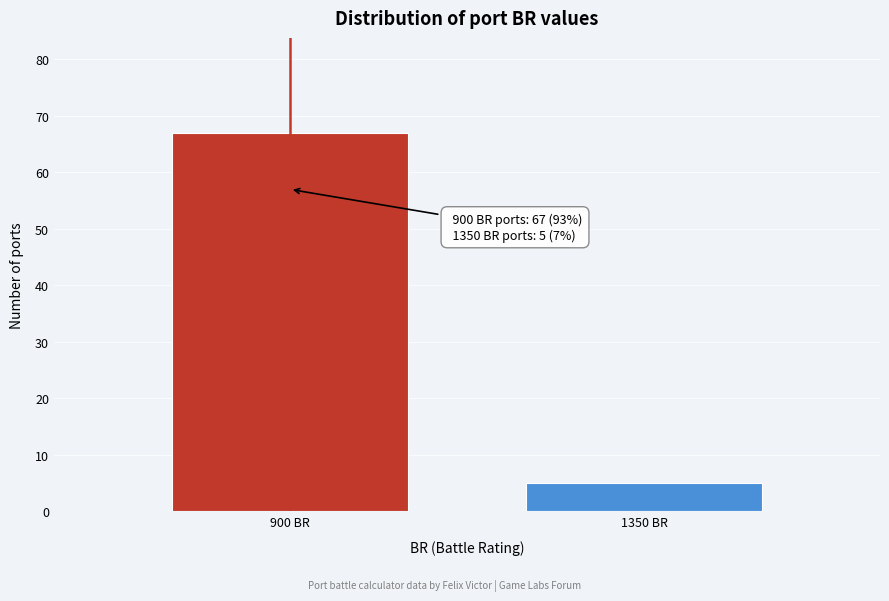

Reading left to right, extract all data points from this chart.

67	5